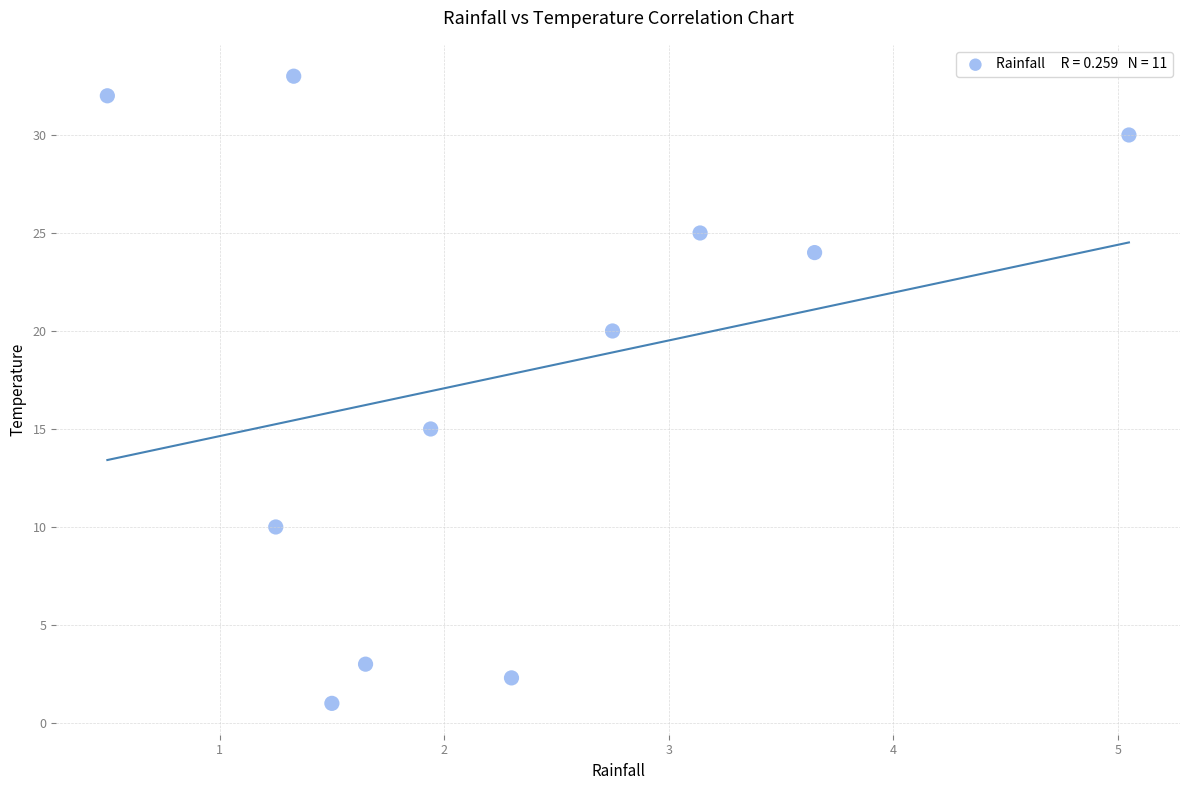

What is the range of Y values (max minus min)?

32.0